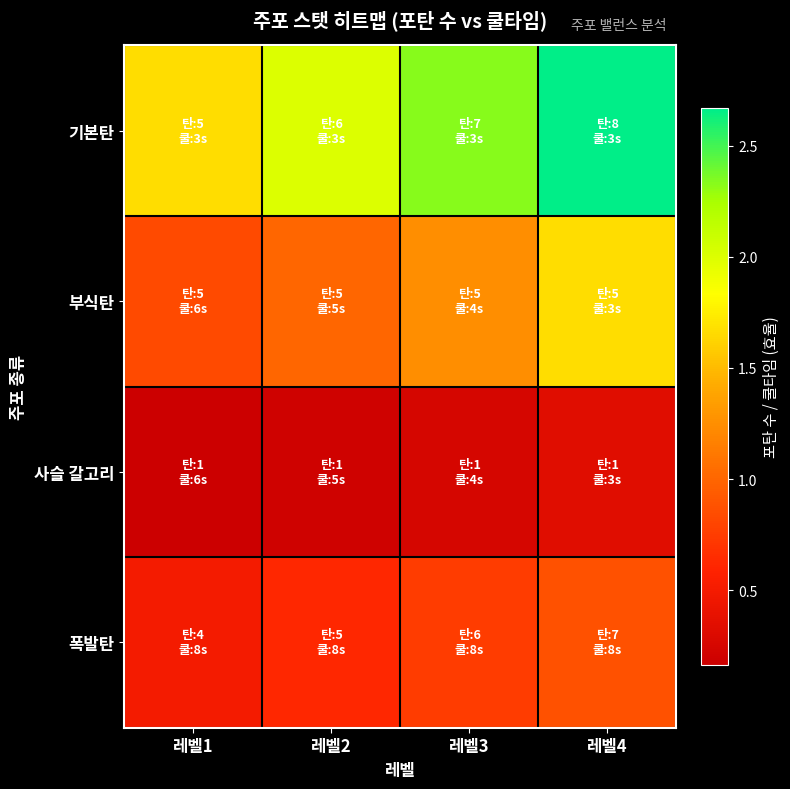

What is the greatest value displayed?

2.7